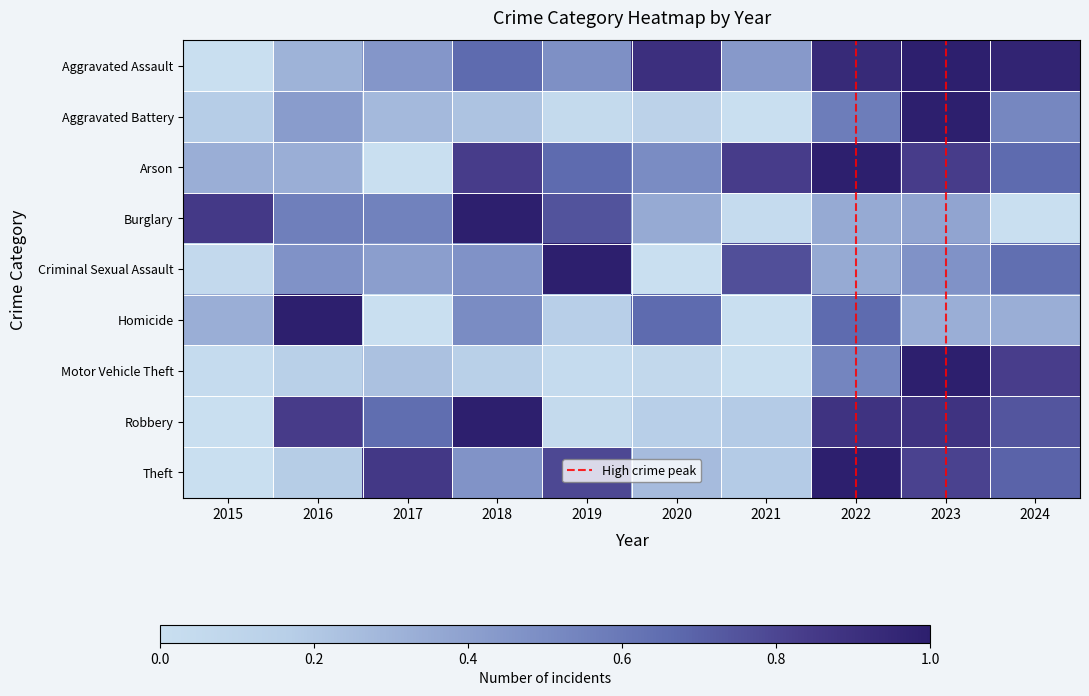

What is the average value of the Motor Vehicle Theft series?

0.3